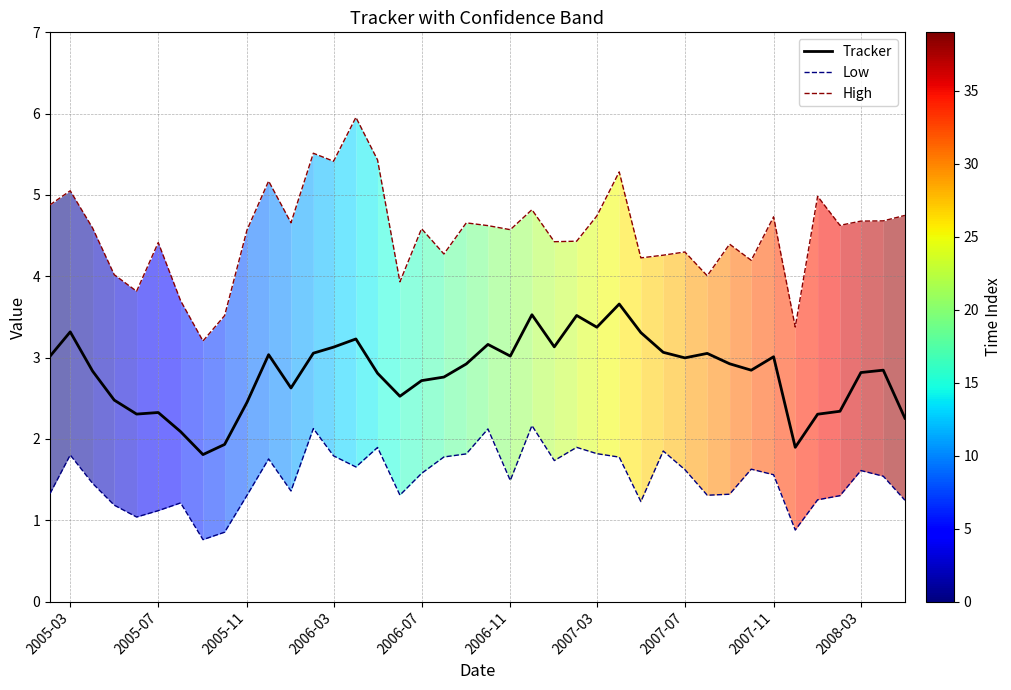

What is the minimum value shown in the chart?

0.8